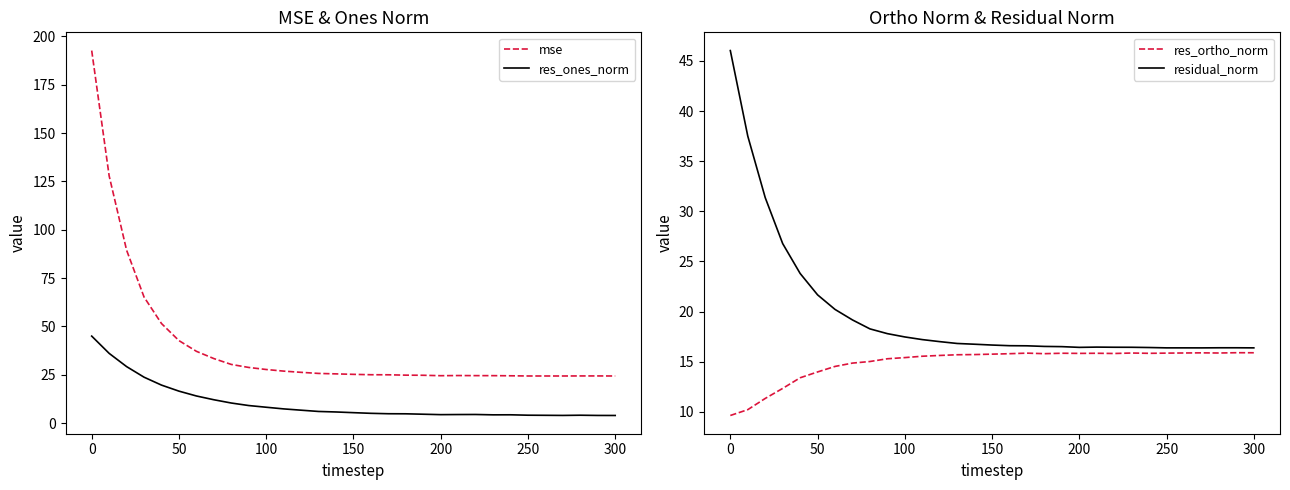

True or false: mse and res_ones_norm cross at least once.

False